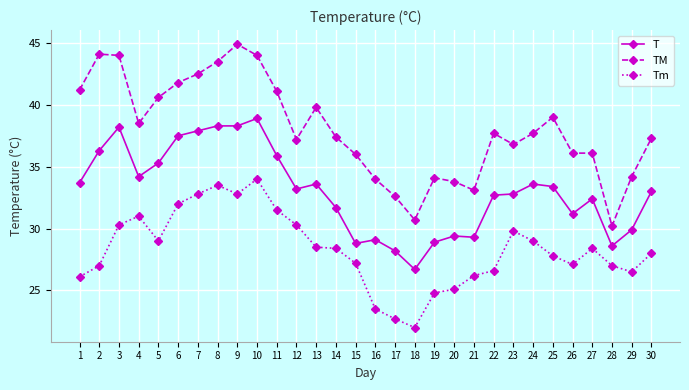

What is the difference between the maximum and minimum values in the TM series?

14.7